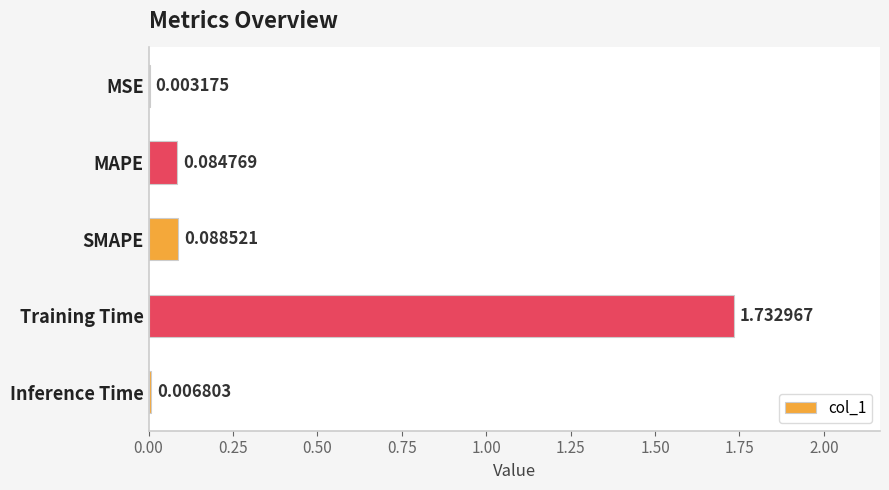

Between MAPE and Training Time, which is larger?

Training Time